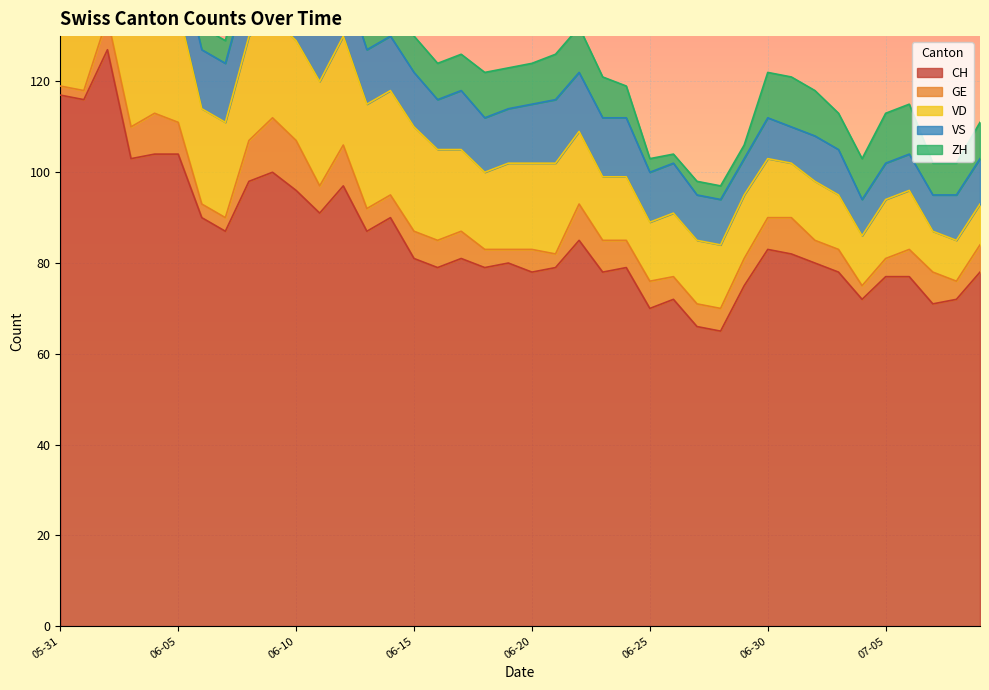

Reading left to right, what are all the values shown in this chart?

CH: 2020-05-31=117	2020-06-01=116	2020-06-02=127	2020-06-03=103	2020-06-04=104	2020-06-05=104	2020-06-06=90	2020-06-07=87	2020-06-08=98	2020-06-09=100	2020-06-10=96	2020-06-11=91	2020-06-12=97	2020-06-13=87	2020-06-14=90	2020-06-15=81	2020-06-16=79	2020-06-17=81	2020-06-18=79	2020-06-19=80	2020-06-20=78	2020-06-21=79	2020-06-22=85	2020-06-23=78	2020-06-24=79	2020-06-25=70	2020-06-26=72	2020-06-27=66	2020-06-28=65	2020-06-29=75	2020-06-30=83	2020-07-01=82	2020-07-02=80	2020-07-03=78	2020-07-04=72	2020-07-05=77	2020-07-06=77	2020-07-07=71	2020-07-08=72	2020-07-09=78
GE: 2020-05-31=2	2020-06-01=2	2020-06-02=7	2020-06-03=7	2020-06-04=9	2020-06-05=7	2020-06-06=3	2020-06-07=3	2020-06-08=9	2020-06-09=12	2020-06-10=11	2020-06-11=6	2020-06-12=9	2020-06-13=5	2020-06-14=5	2020-06-15=6	2020-06-16=6	2020-06-17=6	2020-06-18=4	2020-06-19=3	2020-06-20=5	2020-06-21=3	2020-06-22=8	2020-06-23=7	2020-06-24=6	2020-06-25=6	2020-06-26=5	2020-06-27=5	2020-06-28=5	2020-06-29=6	2020-06-30=7	2020-07-01=8	2020-07-02=5	2020-07-03=5	2020-07-04=3	2020-07-05=4	2020-07-06=6	2020-07-07=7	2020-07-08=4	2020-07-09=6
VD: 2020-05-31=21	2020-06-01=20	2020-06-02=24	2020-06-03=24	2020-06-04=24	2020-06-05=25	2020-06-06=21	2020-06-07=21	2020-06-08=23	2020-06-09=22	2020-06-10=22	2020-06-11=23	2020-06-12=24	2020-06-13=23	2020-06-14=23	2020-06-15=23	2020-06-16=20	2020-06-17=18	2020-06-18=17	2020-06-19=19	2020-06-20=19	2020-06-21=20	2020-06-22=16	2020-06-23=14	2020-06-24=14	2020-06-25=13	2020-06-26=14	2020-06-27=14	2020-06-28=14	2020-06-29=14	2020-06-30=13	2020-07-01=12	2020-07-02=13	2020-07-03=12	2020-07-04=11	2020-07-05=13	2020-07-06=13	2020-07-07=9	2020-07-08=9	2020-07-09=9
VS: 2020-05-31=11	2020-06-01=13	2020-06-02=13	2020-06-03=12	2020-06-04=13	2020-06-05=13	2020-06-06=13	2020-06-07=13	2020-06-08=13	2020-06-09=13	2020-06-10=13	2020-06-11=13	2020-06-12=13	2020-06-13=12	2020-06-14=12	2020-06-15=12	2020-06-16=11	2020-06-17=13	2020-06-18=12	2020-06-19=12	2020-06-20=13	2020-06-21=14	2020-06-22=13	2020-06-23=13	2020-06-24=13	2020-06-25=11	2020-06-26=11	2020-06-27=10	2020-06-28=10	2020-06-29=8	2020-06-30=9	2020-07-01=8	2020-07-02=10	2020-07-03=10	2020-07-04=8	2020-07-05=8	2020-07-06=8	2020-07-07=8	2020-07-08=10	2020-07-09=10
ZH: 2020-05-31=8	2020-06-01=8	2020-06-02=10	2020-06-03=4	2020-06-04=4	2020-06-05=6	2020-06-06=5	2020-06-07=5	2020-06-08=7	2020-06-09=6	2020-06-10=7	2020-06-11=8	2020-06-12=9	2020-06-13=7	2020-06-14=8	2020-06-15=8	2020-06-16=8	2020-06-17=8	2020-06-18=10	2020-06-19=9	2020-06-20=9	2020-06-21=10	2020-06-22=10	2020-06-23=9	2020-06-24=7	2020-06-25=3	2020-06-26=2	2020-06-27=3	2020-06-28=3	2020-06-29=3	2020-06-30=10	2020-07-01=11	2020-07-02=10	2020-07-03=8	2020-07-04=9	2020-07-05=11	2020-07-06=11	2020-07-07=7	2020-07-08=7	2020-07-09=8